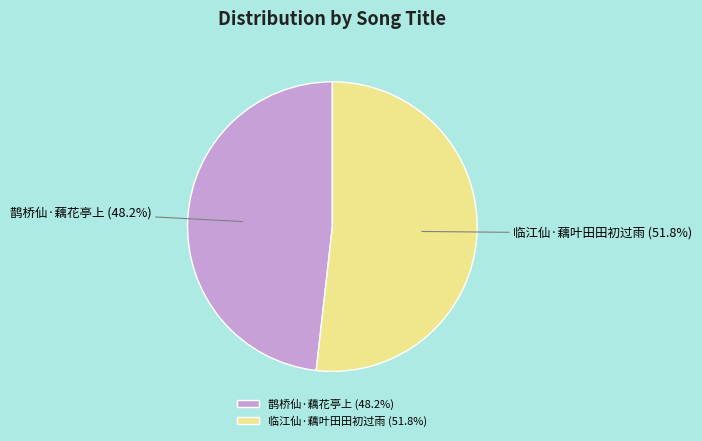

To the nearest percent, what percentage of the pie is 鹊桥仙·藕花亭上?

48%